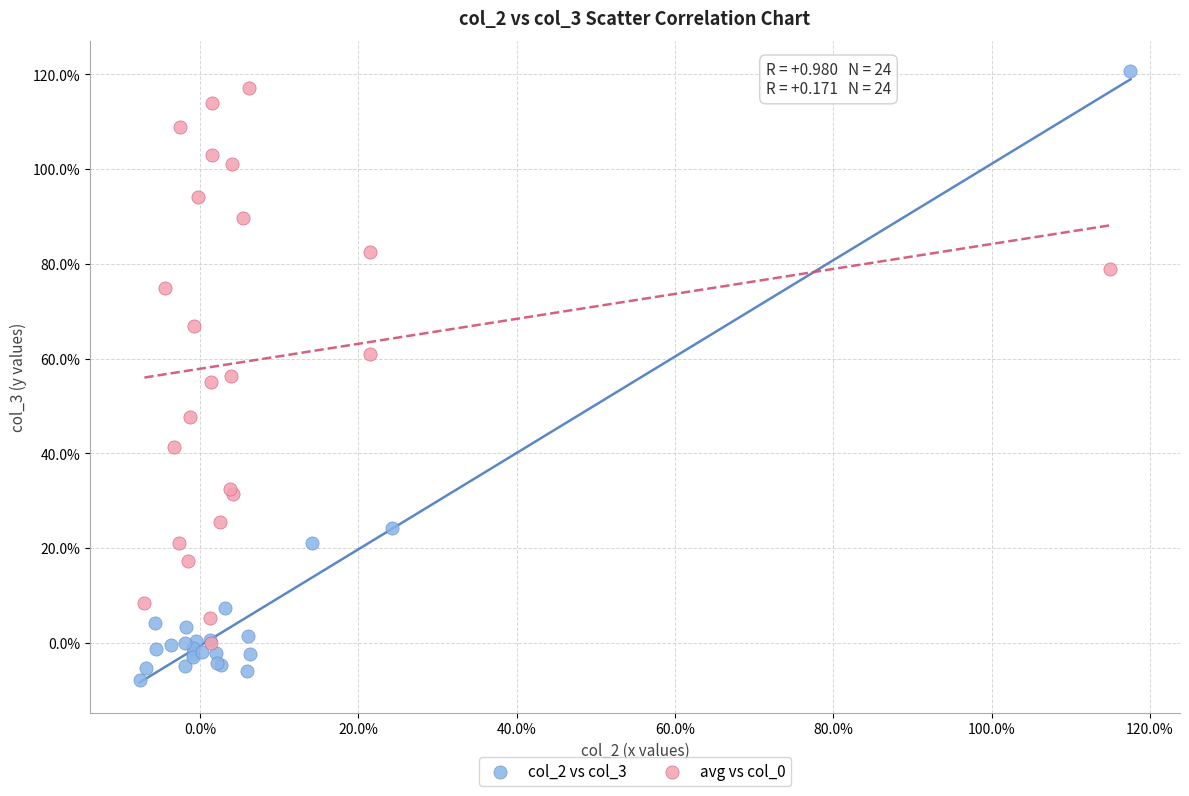

Which series has the largest Y range (max minus min)?

col_2 vs col_3